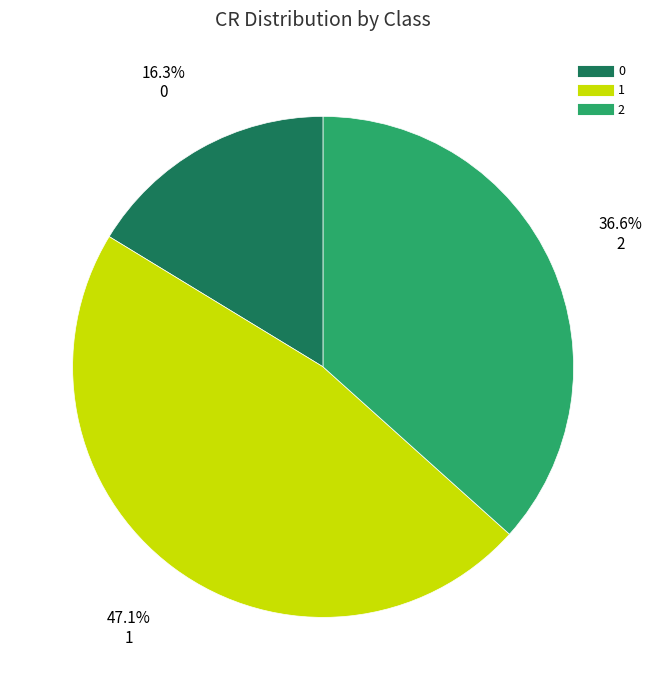

Is the sum of 0 and 2 greater than half?

Yes